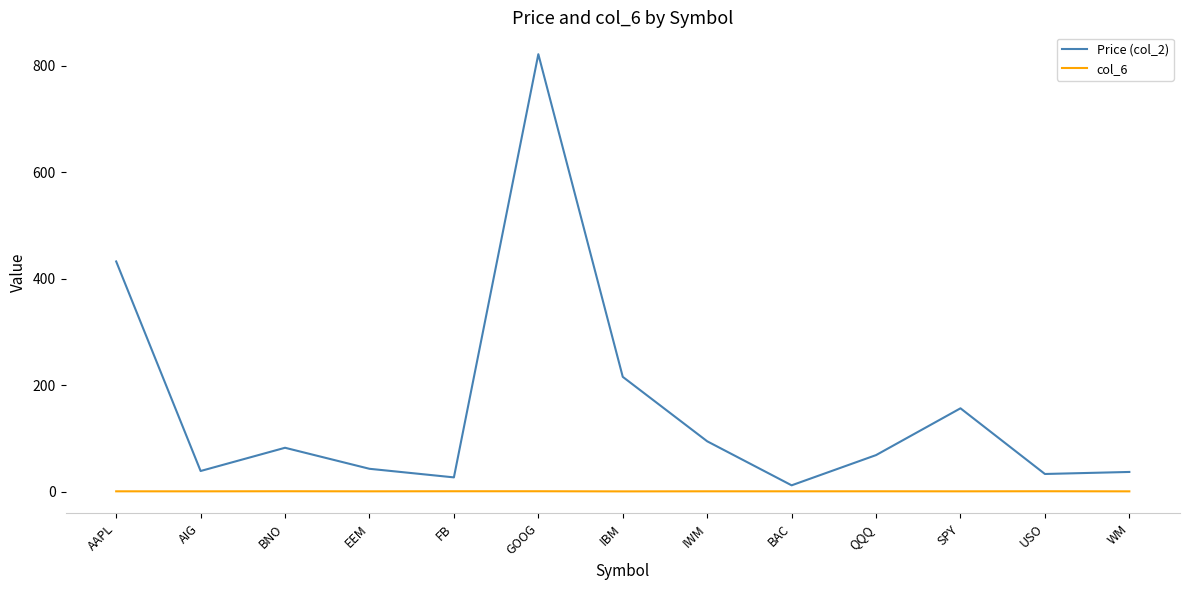

How many interior local peaks does the Price (col_2) series have?

3